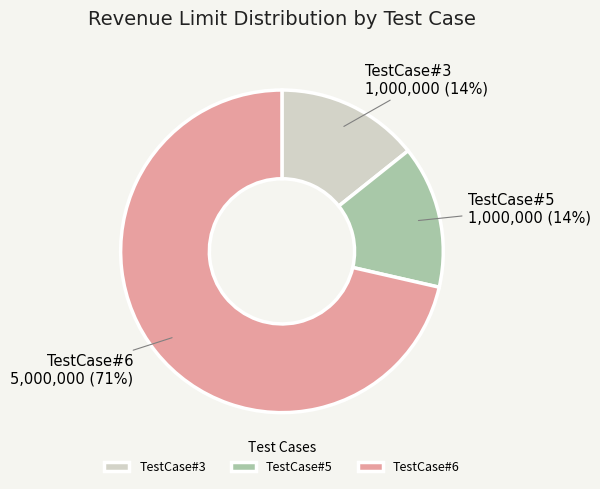

To the nearest percent, what is the average slice percentage?

33%